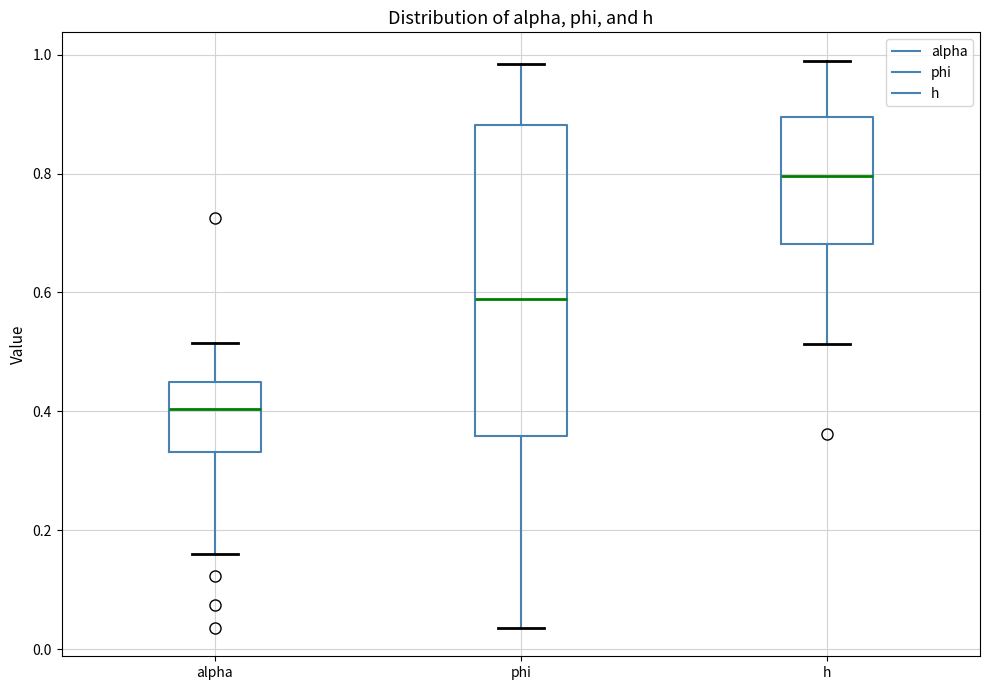

Comparing the boxes themselves (not the whiskers), which one is the tallest?

phi